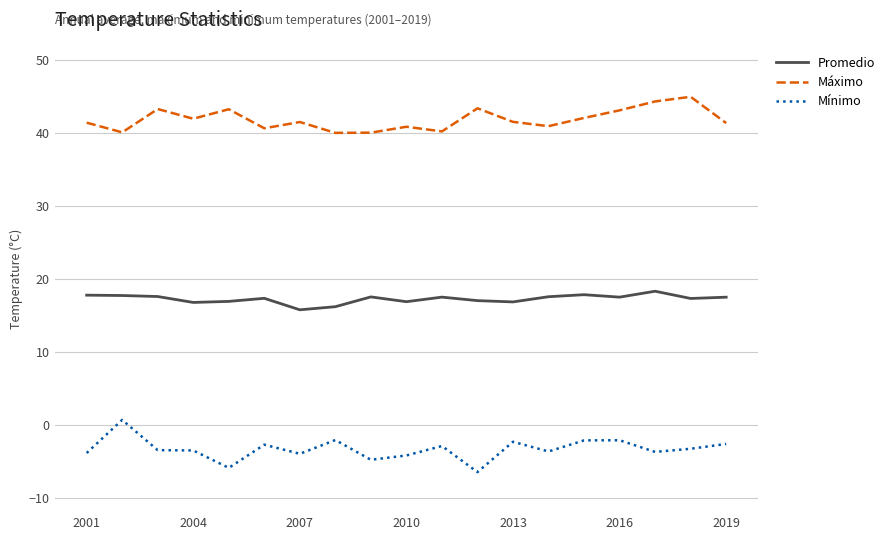

What is the minimum value for Promedio?

15.7